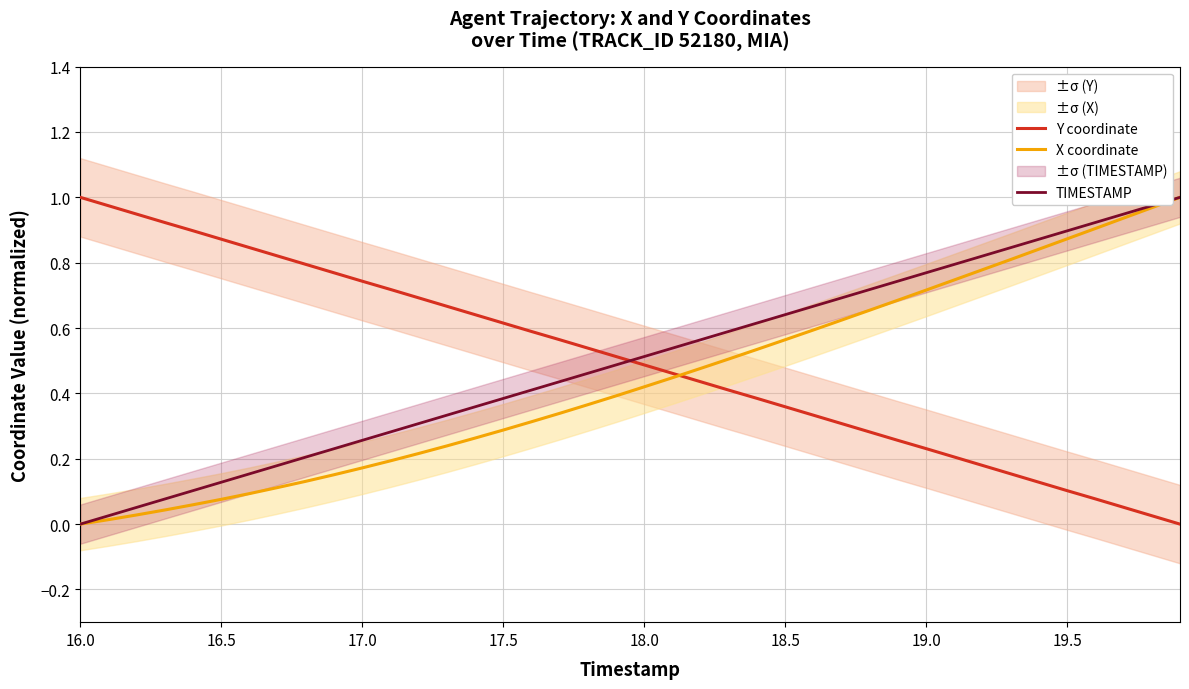

What is the greatest value displayed?

1.0